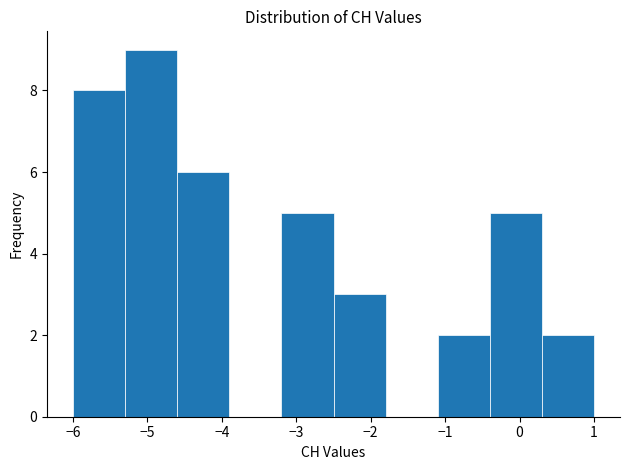

How tall is the bar that spans 0.3 to 1.0 on the x-axis? The values are not printed on the chart, so give them approximately, as read against the axis.

2